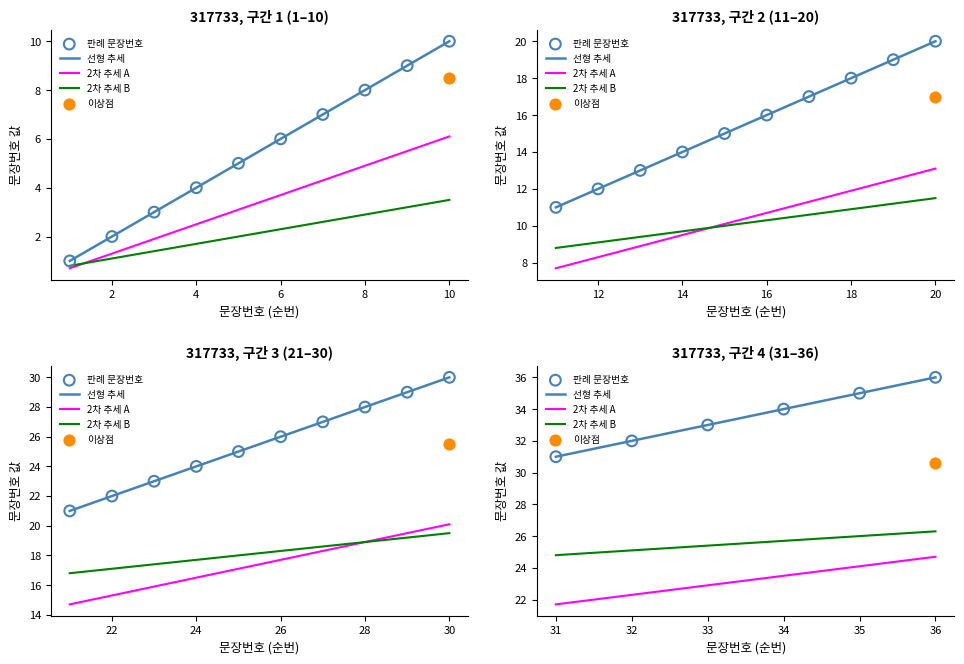

What is the change in value from 3 to 12?

+9